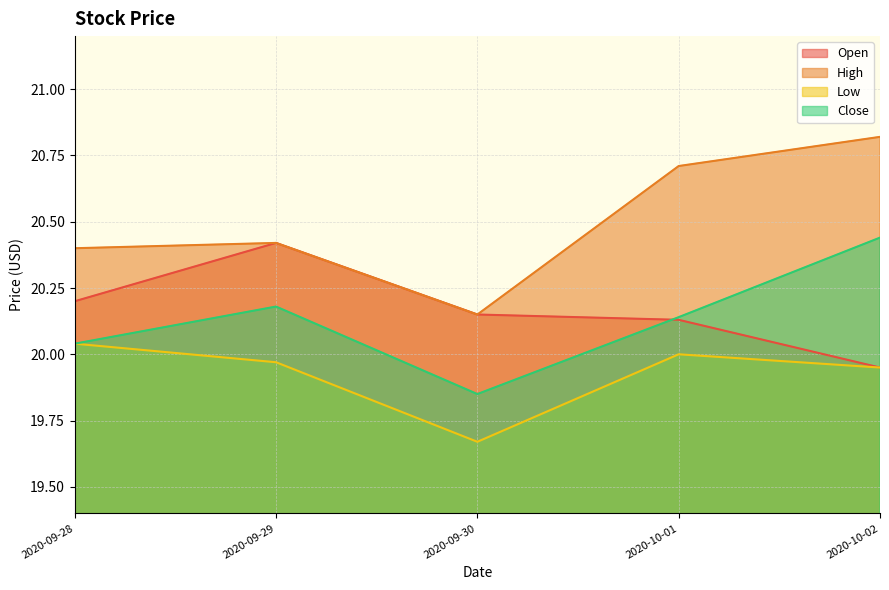

What is the label of the 4th point from the left?

2020-10-01